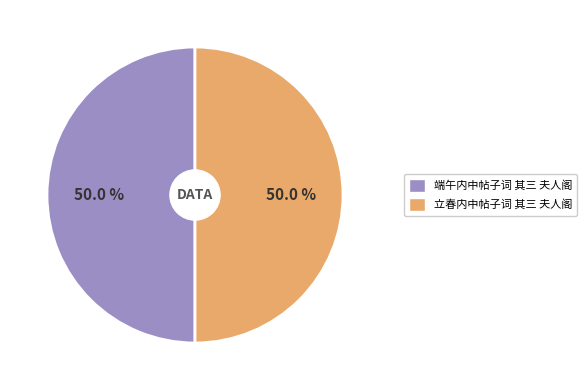

What percentage do 立春内中帖子词 其三 夫人阁 and 端午内中帖子词 其三 夫人阁 together represent?

100.0%